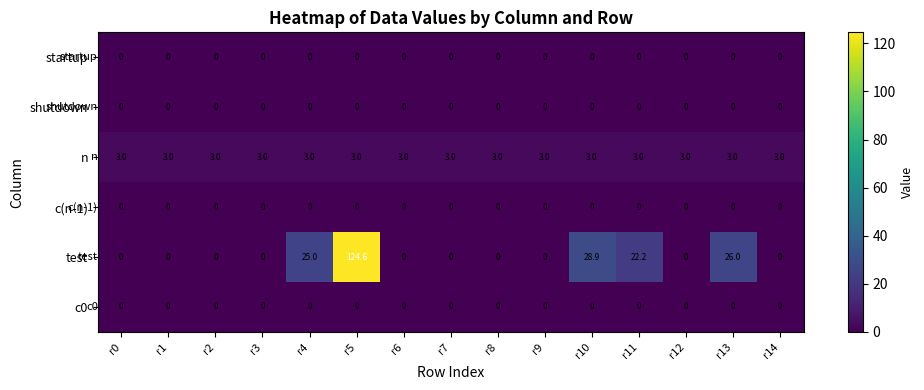

Between r2 and r10, which series saw the biggest shift?

test